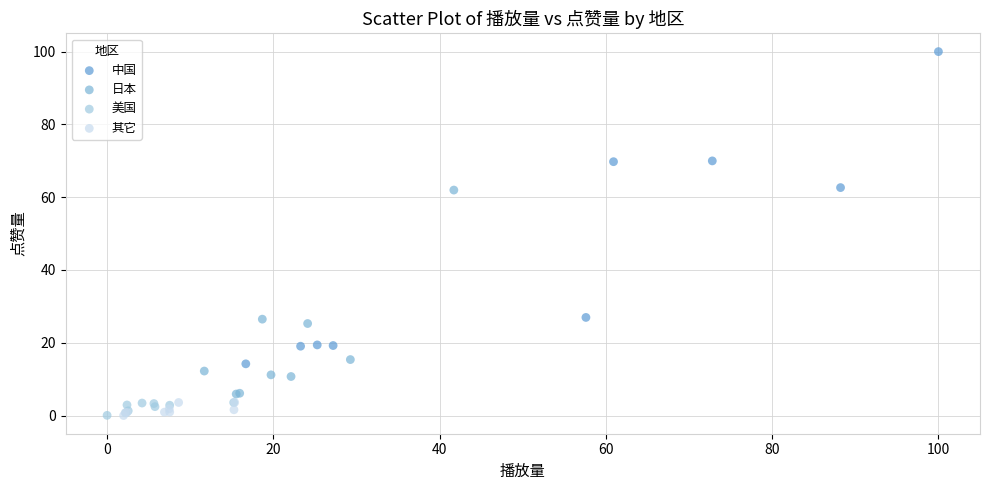

Which series has the largest Y range (max minus min)?

中国